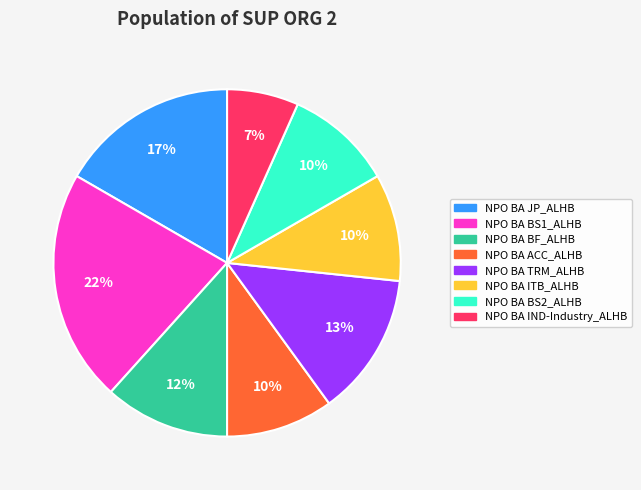

To the nearest percent, what is the combined percentage of NPO BA JP_ALHB and NPO BA ACC_ALHB?

27%